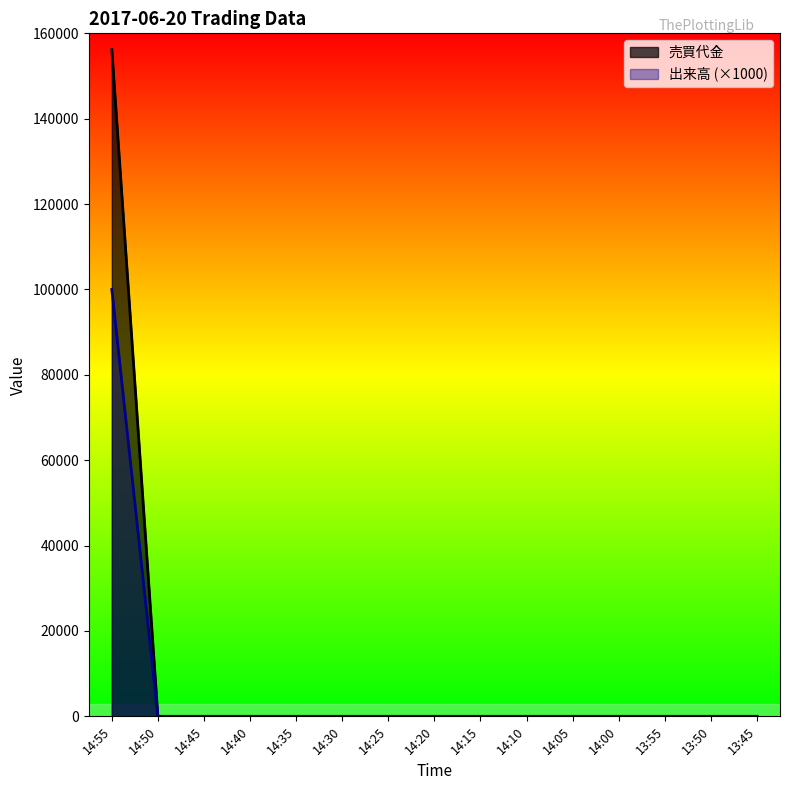

What are all the series names shown in the legend?

売買代金, 出来高 (×1000)